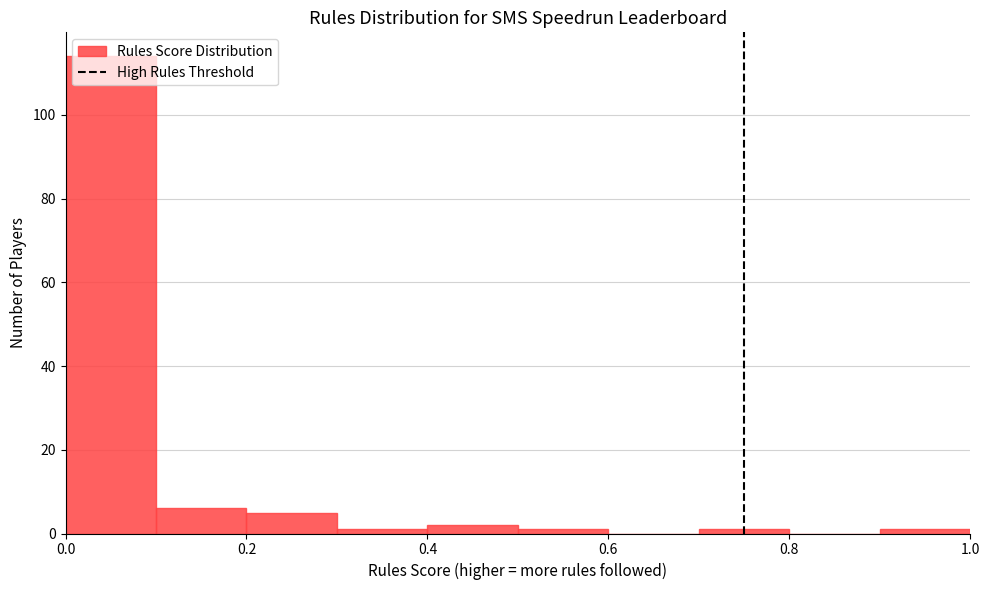

Reading left to right, transcribe this chart: for each bar, give the range it covers on the x-axis and its height. The values are not printed on the chart, so give them approximately, as read against the axis.

0.0 to 0.1: 114
0.1 to 0.2: 6
0.2 to 0.3: 6
0.3 to 0.4: under 2
0.4 to 0.5: 2
0.5 to 0.6: under 2
0.6 to 0.7: 0
0.7 to 0.8: under 2
0.8 to 0.9: 0
0.9 to 1.0: under 2